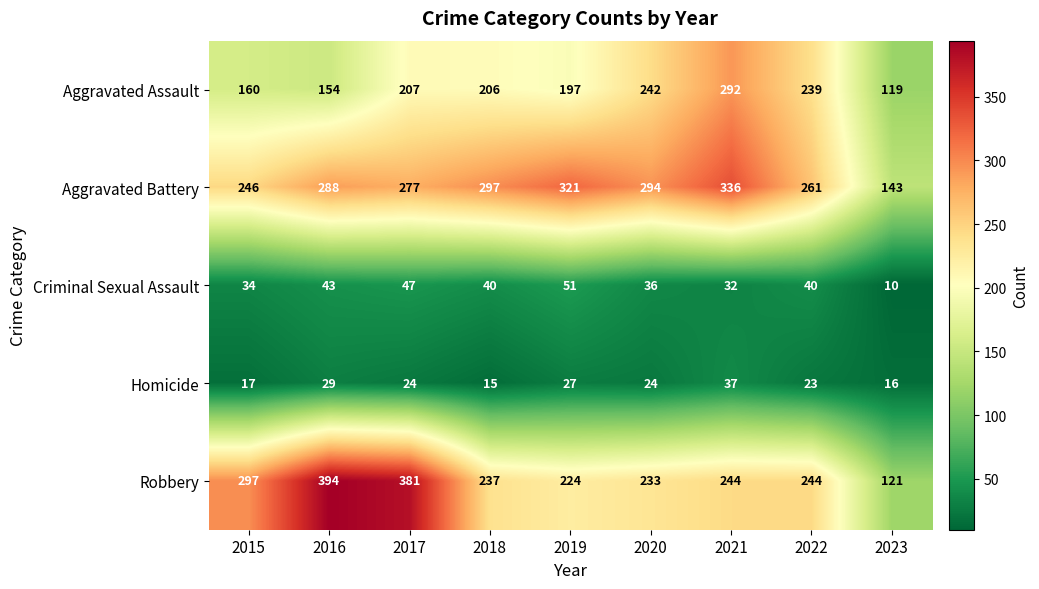

List the labels in order of Aggravated Battery value, largest first.

2021, 2019, 2018, 2020, 2016, 2017, 2022, 2015, 2023